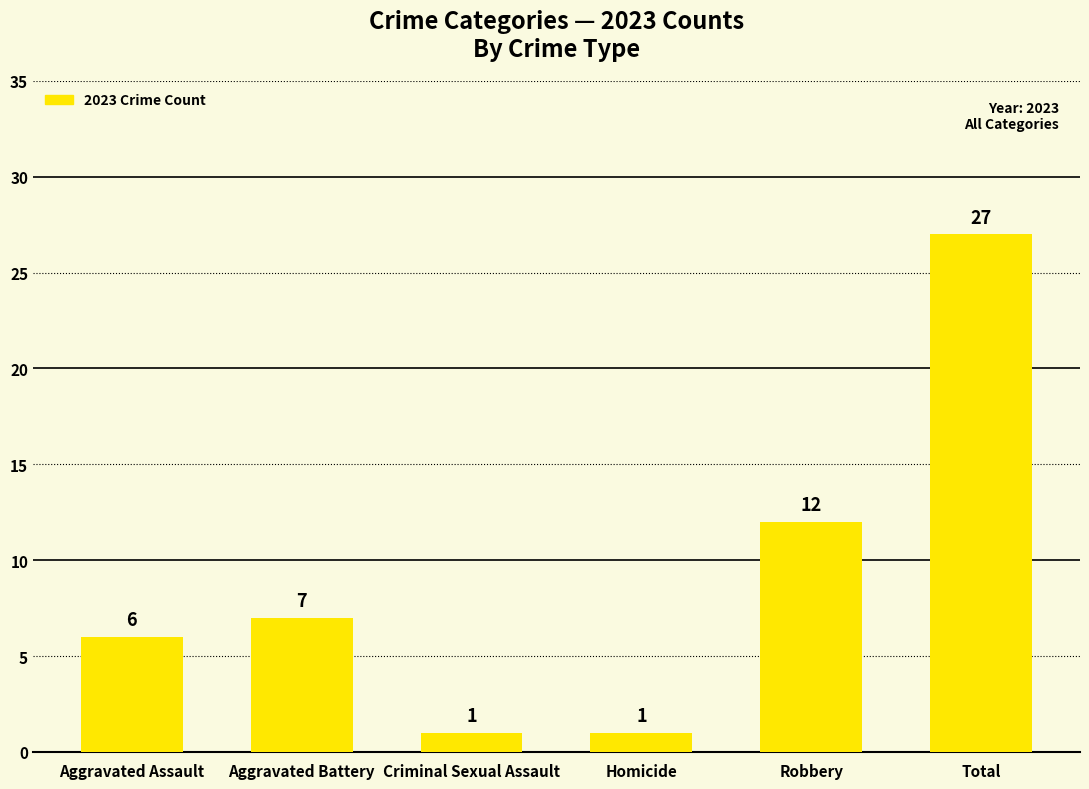

Count the number of data series in this chart.

1